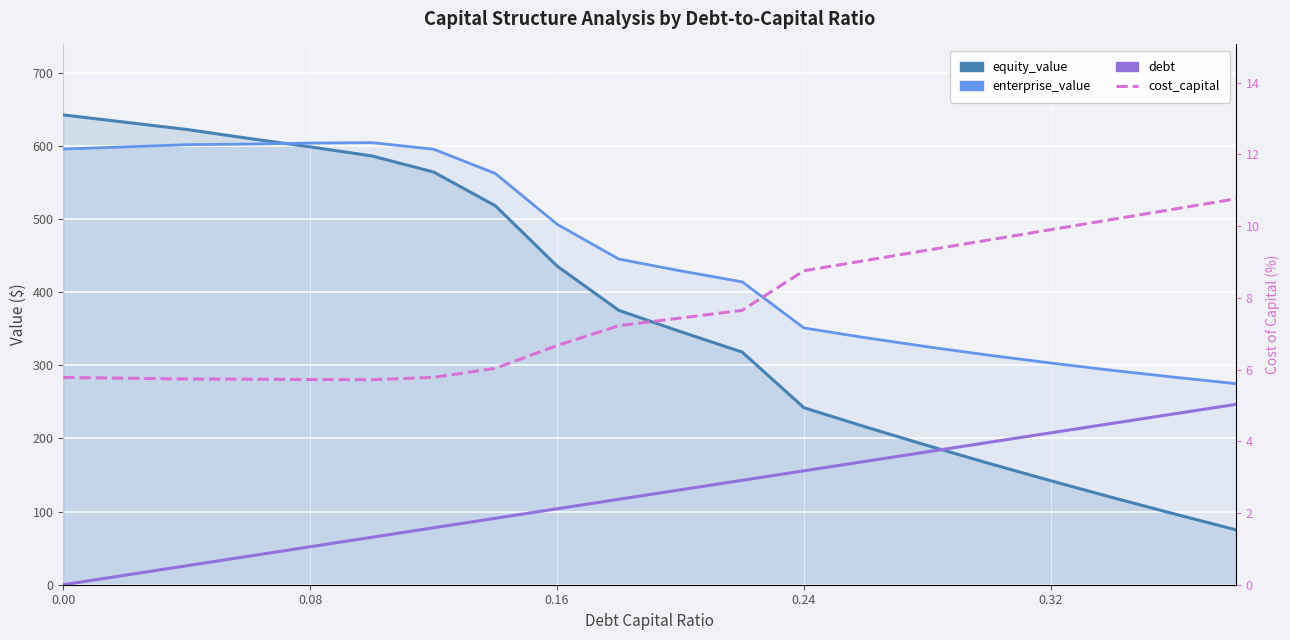

At how many categories does at least one series exceed 219?

20